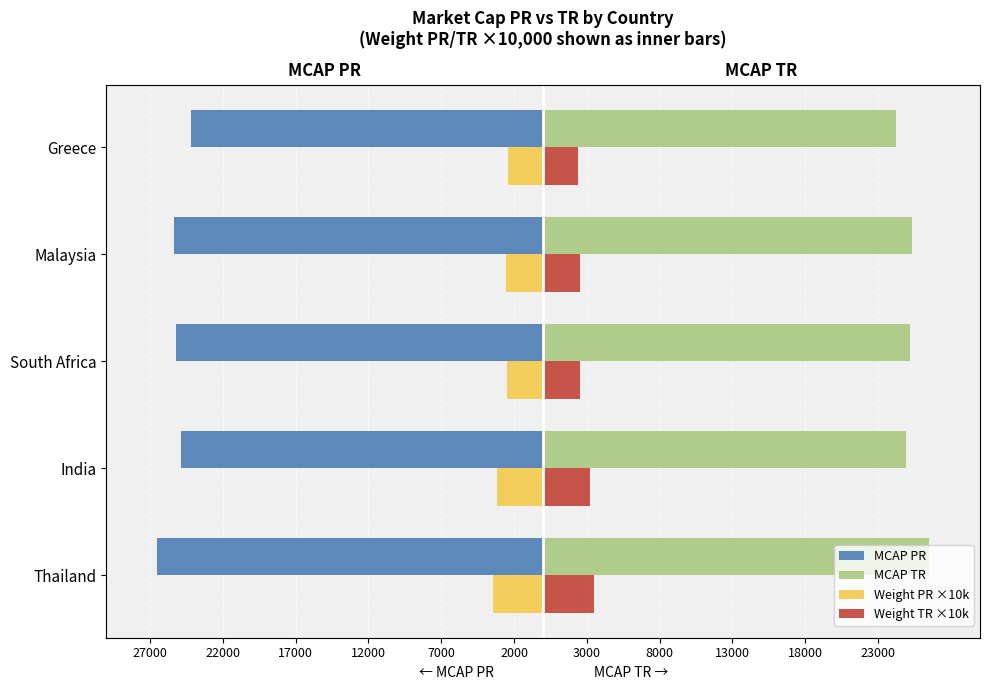

Which series has the widest spread of values?

MCAP PR